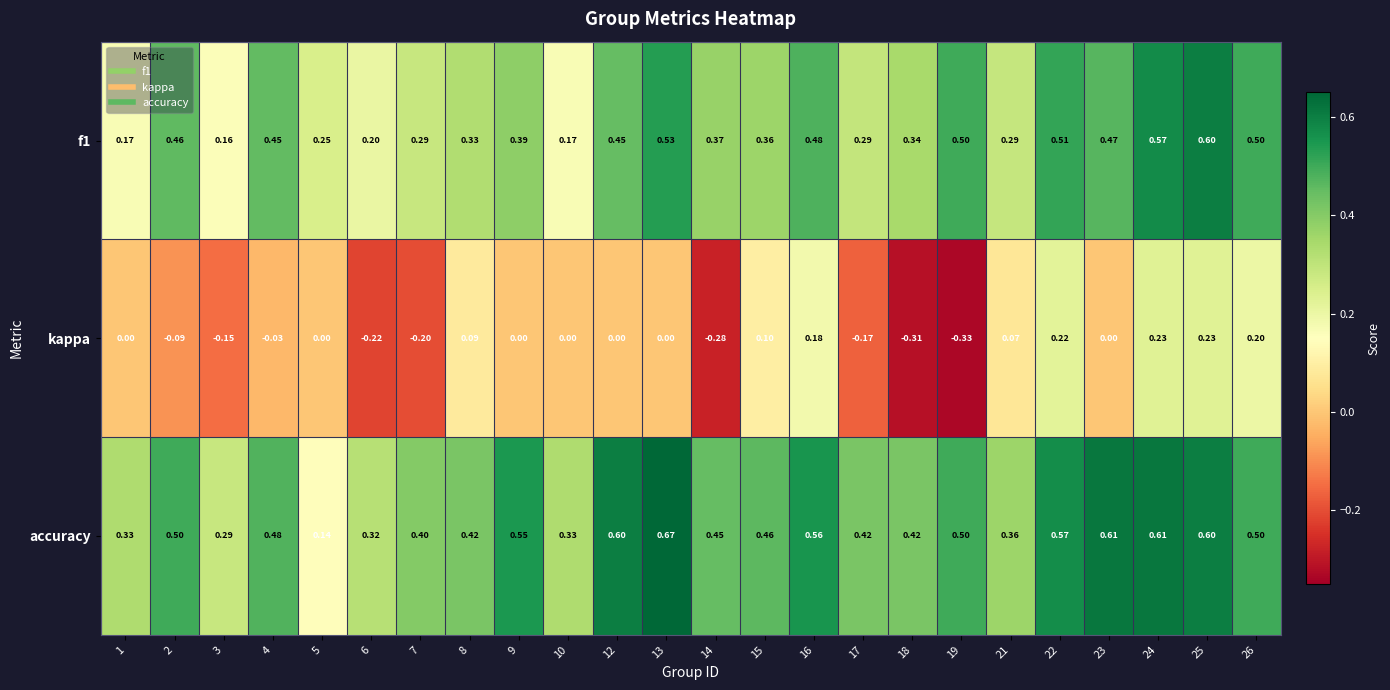

Which series has the largest total across all categories?

accuracy